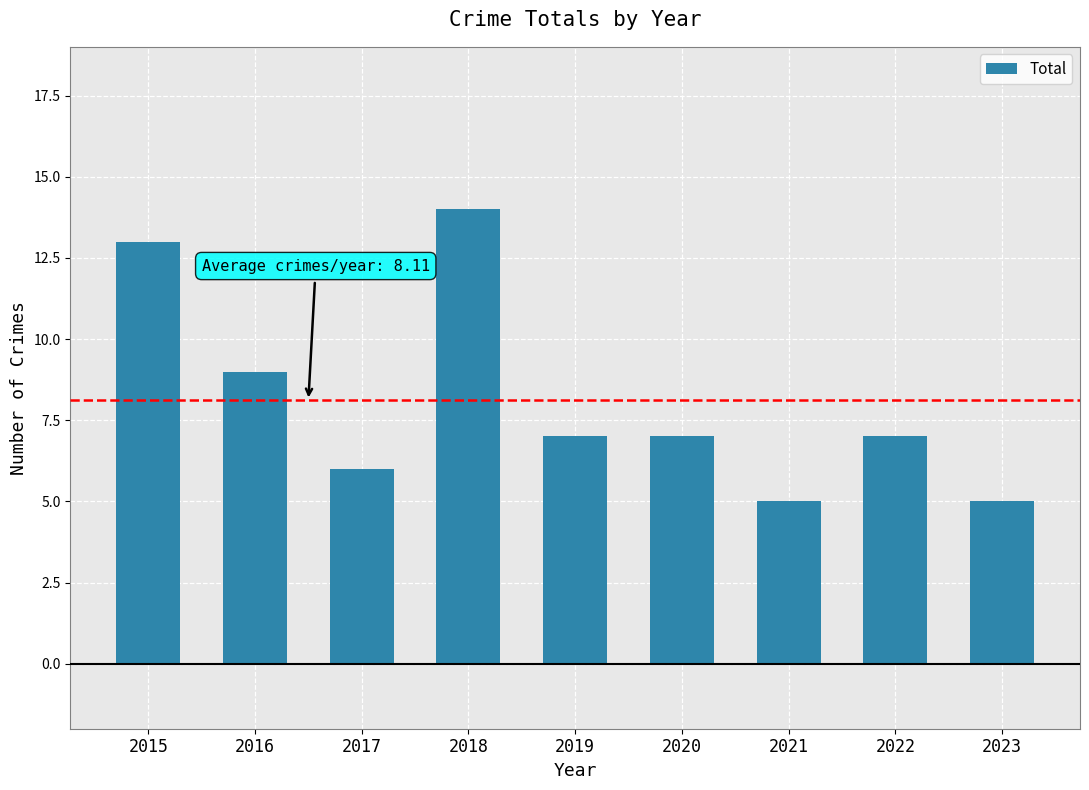

True or false: the data shows 13 at 2015.

True